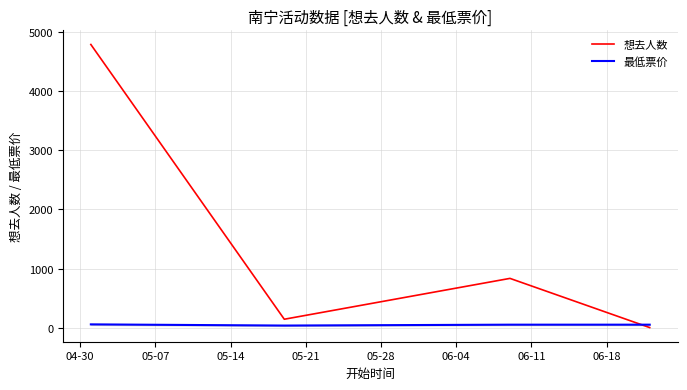

True or false: 最低票价 and 想去人数 cross at least once.

True